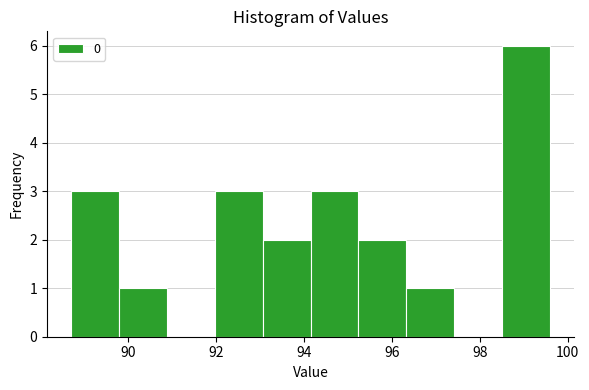

Reading left to right, transcribe this chart: for each bar, give the range it covers on the x-axis and its height. Neither the bar edges nor the heights are printed on the chart, so give them approximately, as read against the axes.

88.8 to 89.8: 3
89.8 to 90.8: 1
90.8 to 92.0: 0
92.0 to 93.0: 3
93.0 to 94.2: 2
94.2 to 95.2: 3
95.2 to 96.4: 2
96.4 to 97.4: 1
97.4 to 98.6: 0
98.6 to 99.6: 6